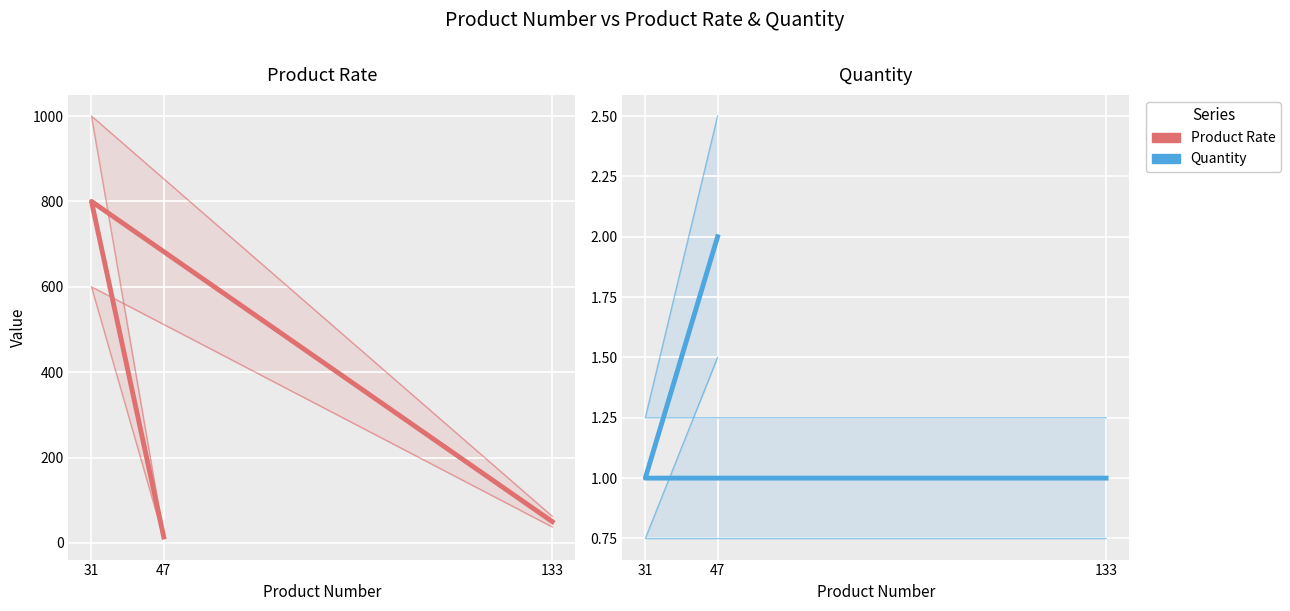

Which category has the lowest value across all series?

133